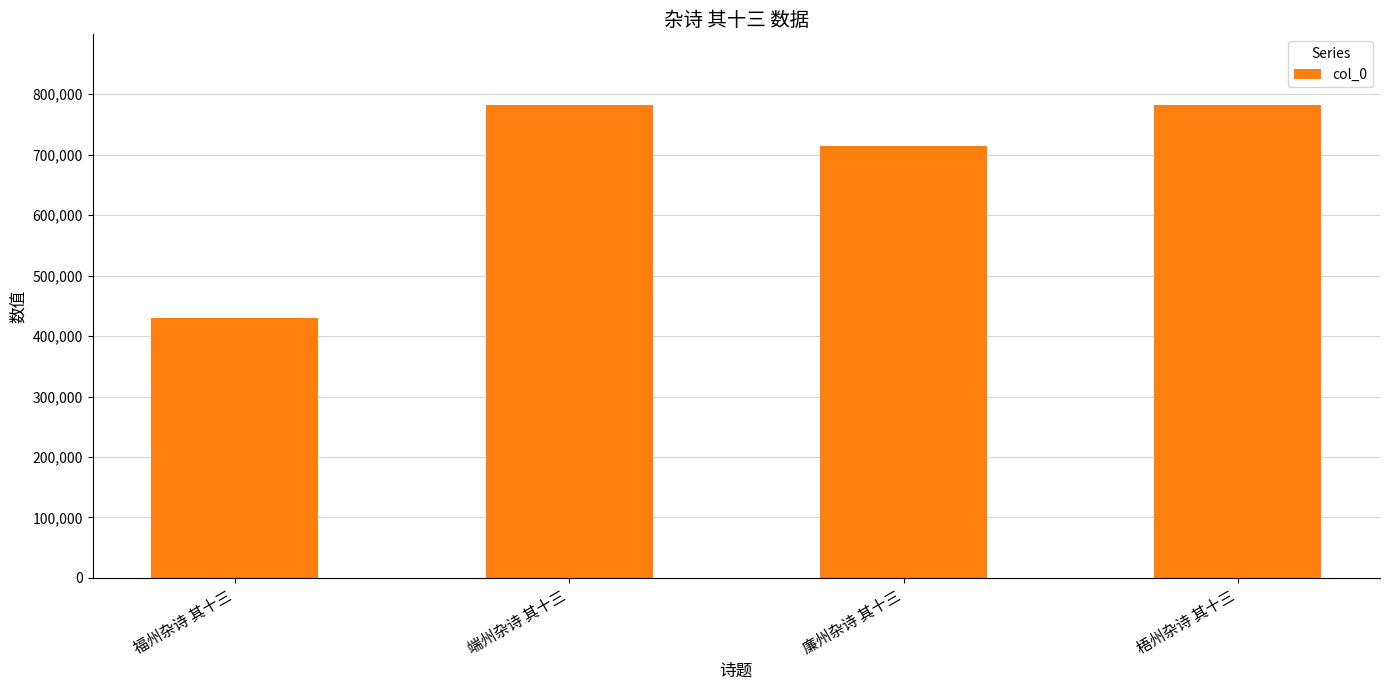

What is the label of the 2nd bar from the left?

端州杂诗 其十三